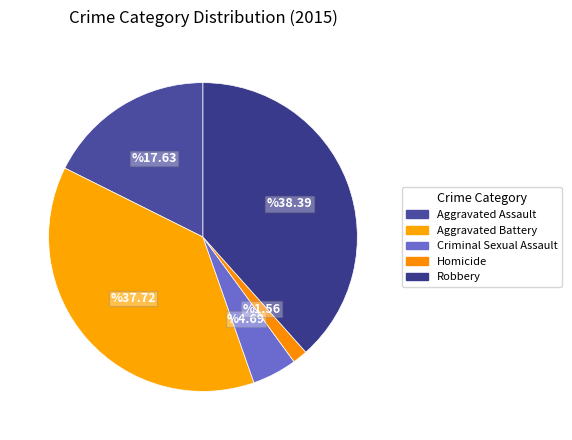

Does any single category account for the majority?

No